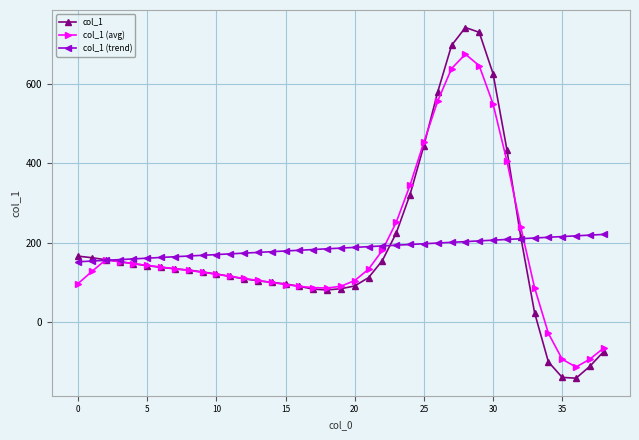

Which series has the widest spread of values?

col_1